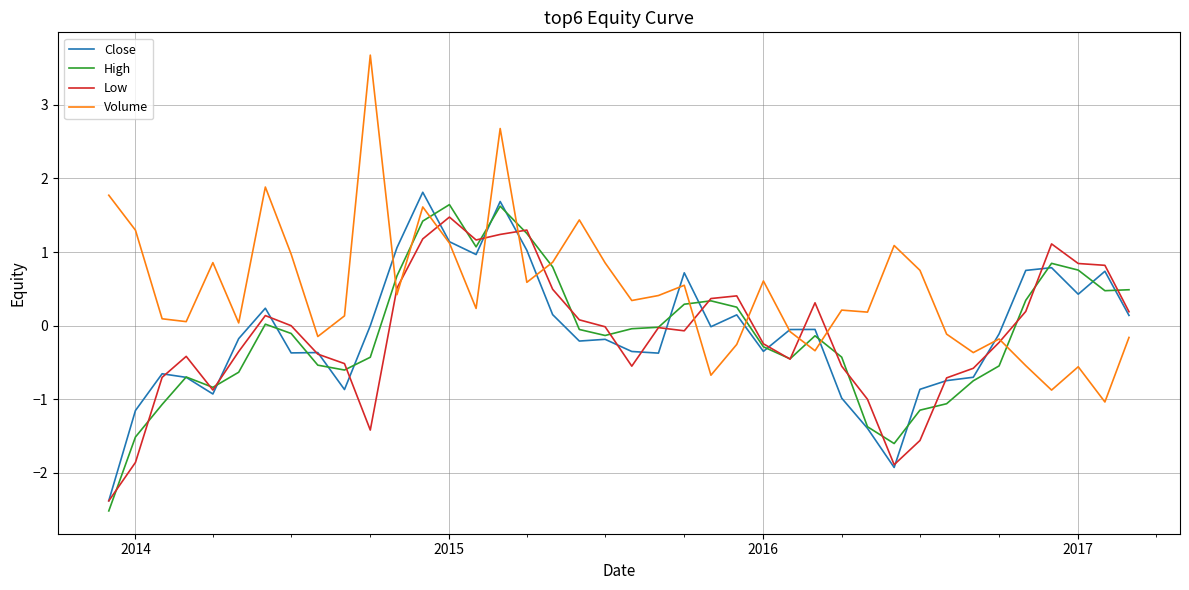

Which series has the largest total across all categories?

Volume